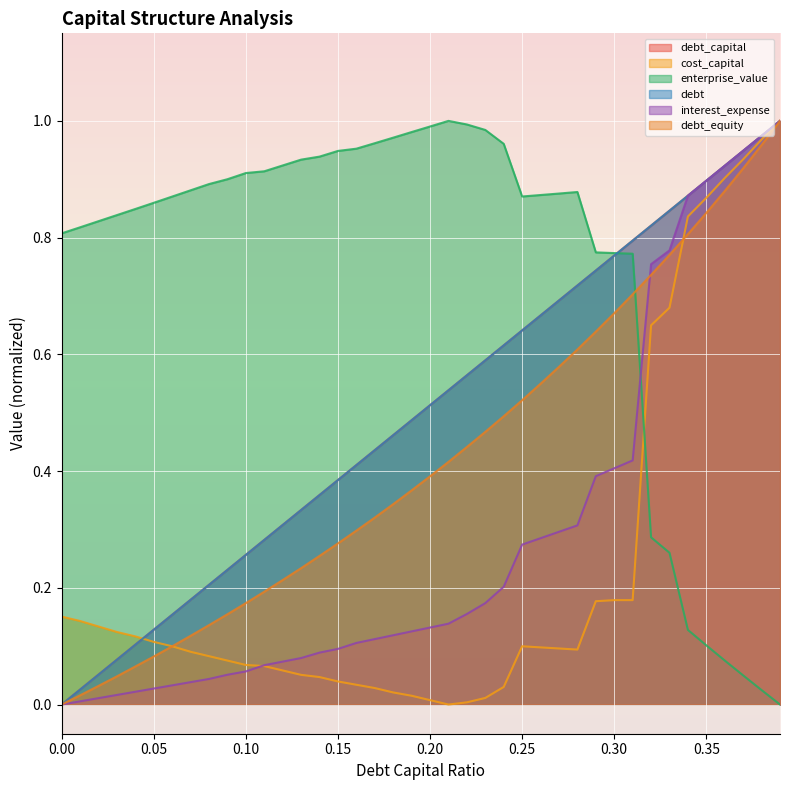

Is it true that debt_capital equals 0.3 at 0.1?

True